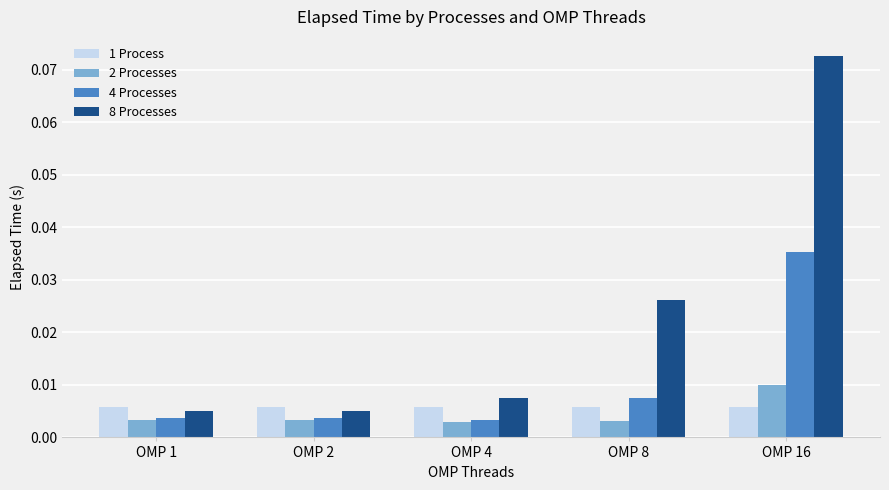

How many groups of bars are there?

5